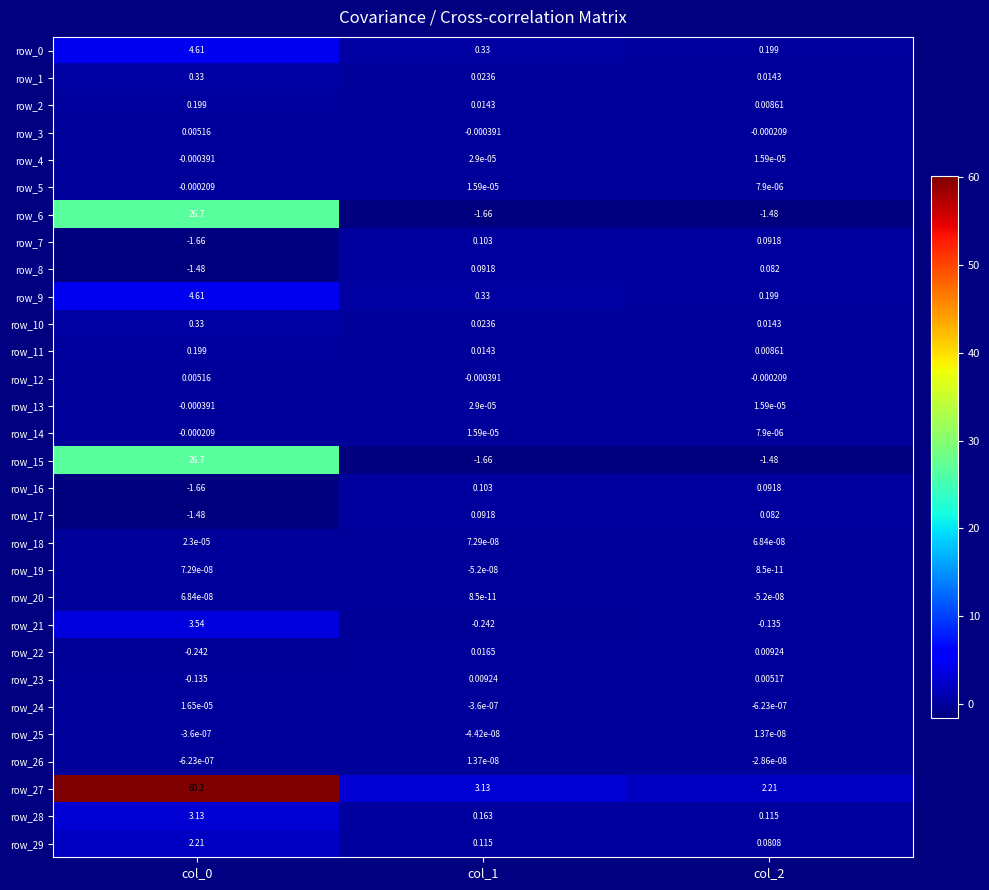

Is the value of row_24 at col_1 greater than the value of row_23 at col_2?

No